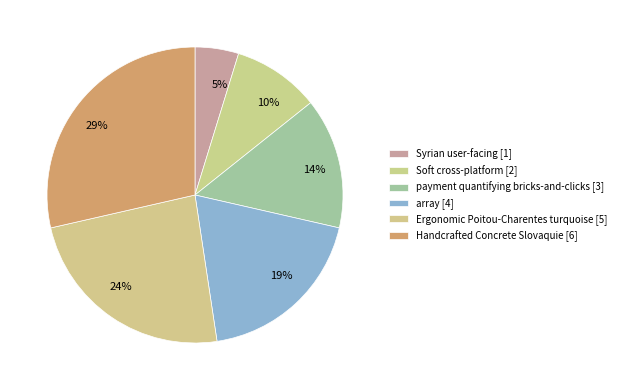

Is the sum of 19% and 10% greater than half?

No